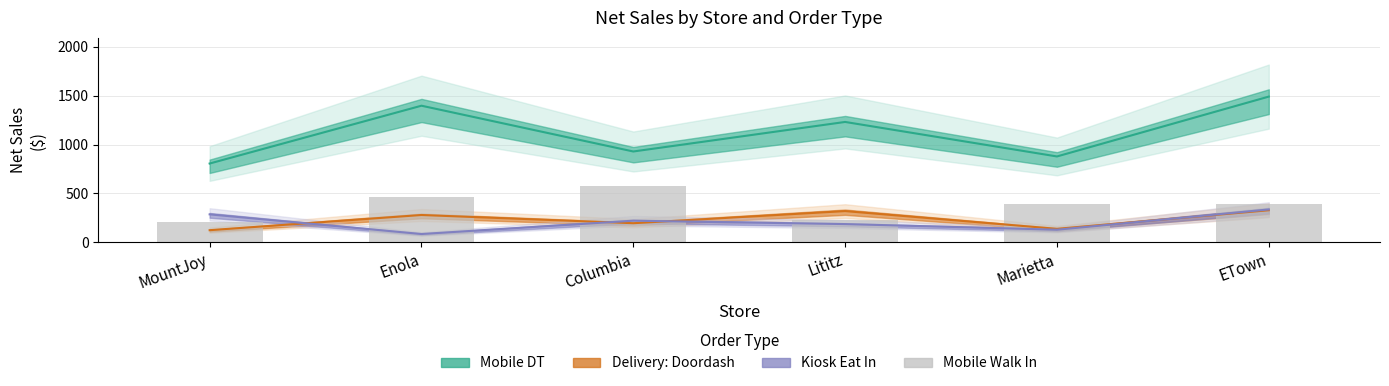

What is the total value across all series at ETown?

2543.7